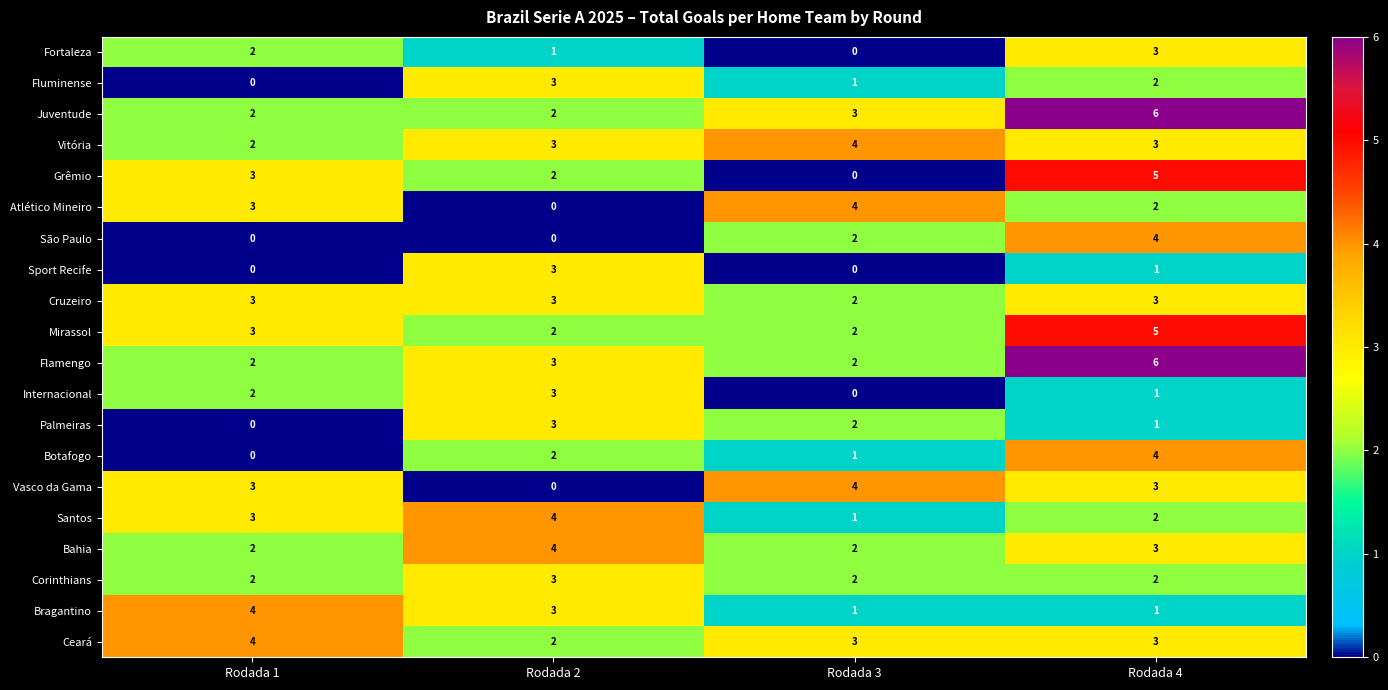

Rank the categories by Botafogo value from highest to lowest.

Rodada 4, Rodada 2, Rodada 3, Rodada 1